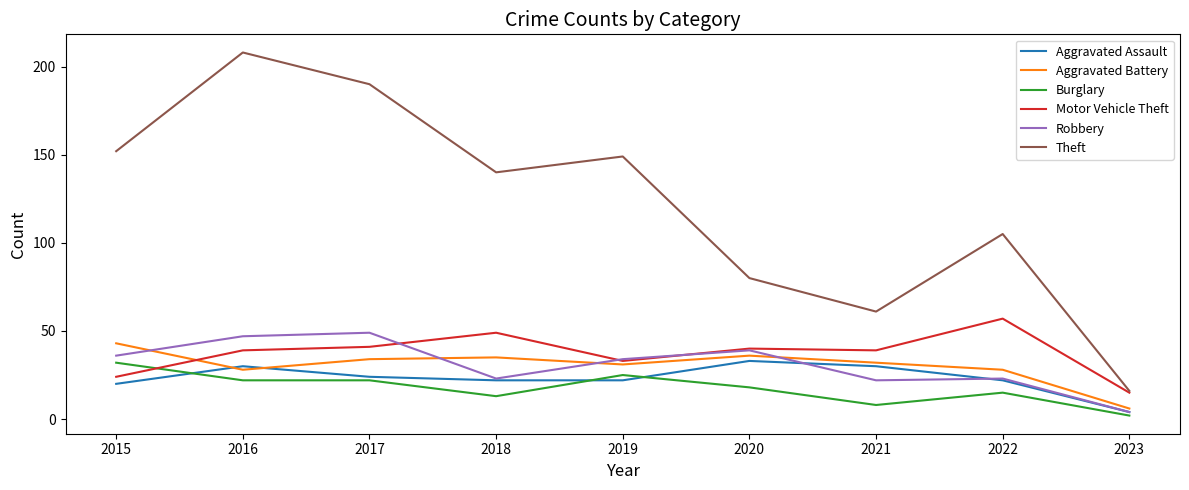

After their last crossing, which series has the higher values: Aggravated Assault or Aggravated Battery?

Aggravated Battery